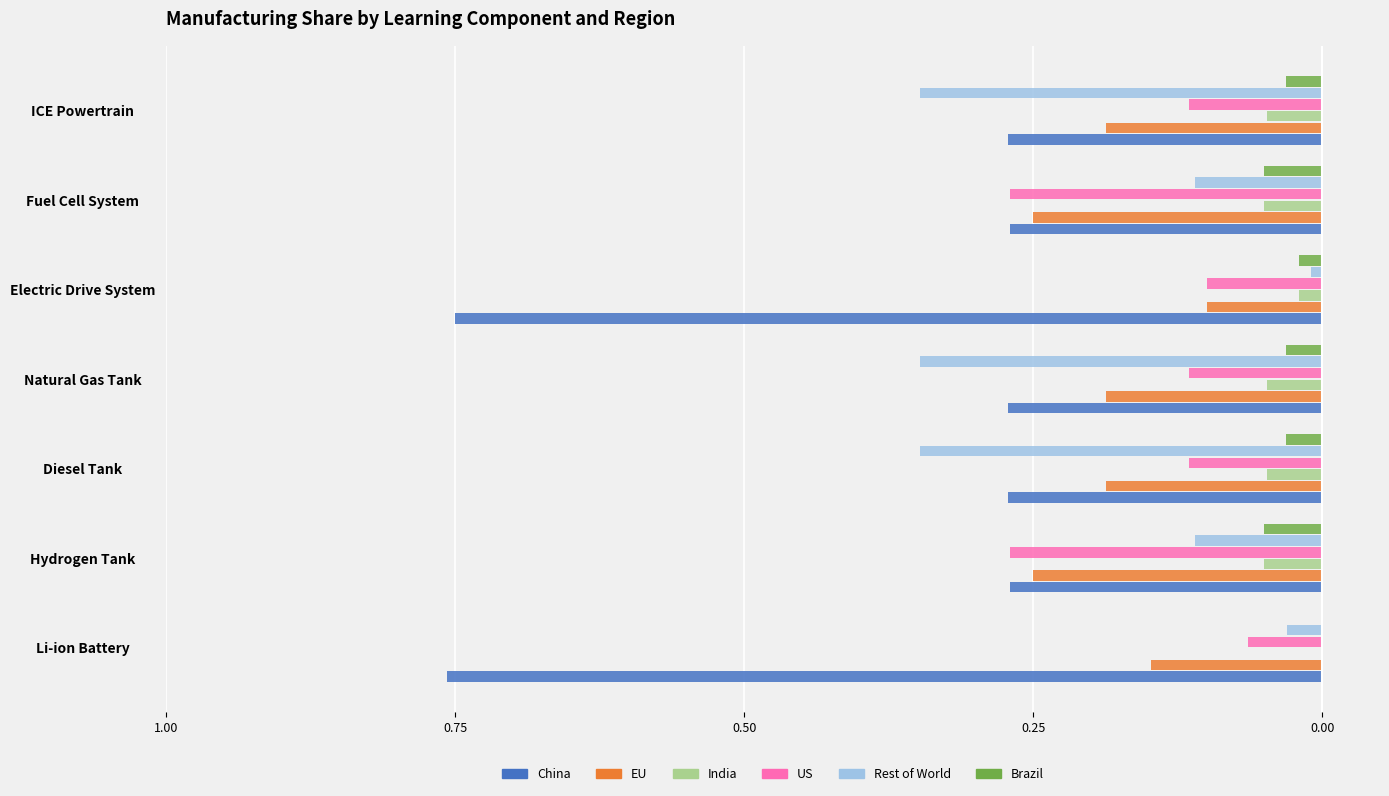

What are all the series names shown in the legend?

China, EU, India, US, Rest of World, Brazil